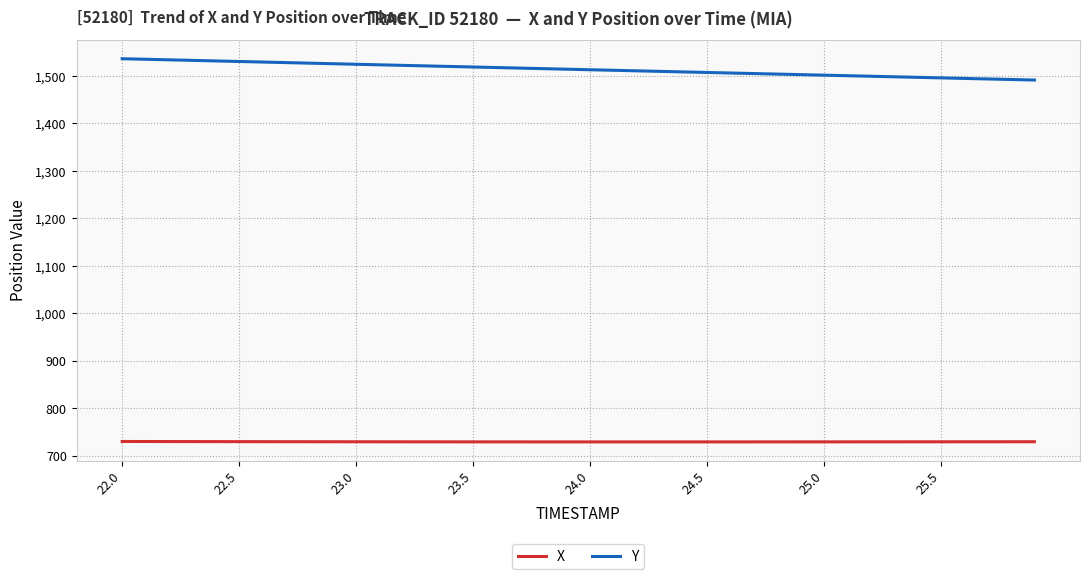

What are all the series names shown in the legend?

X, Y